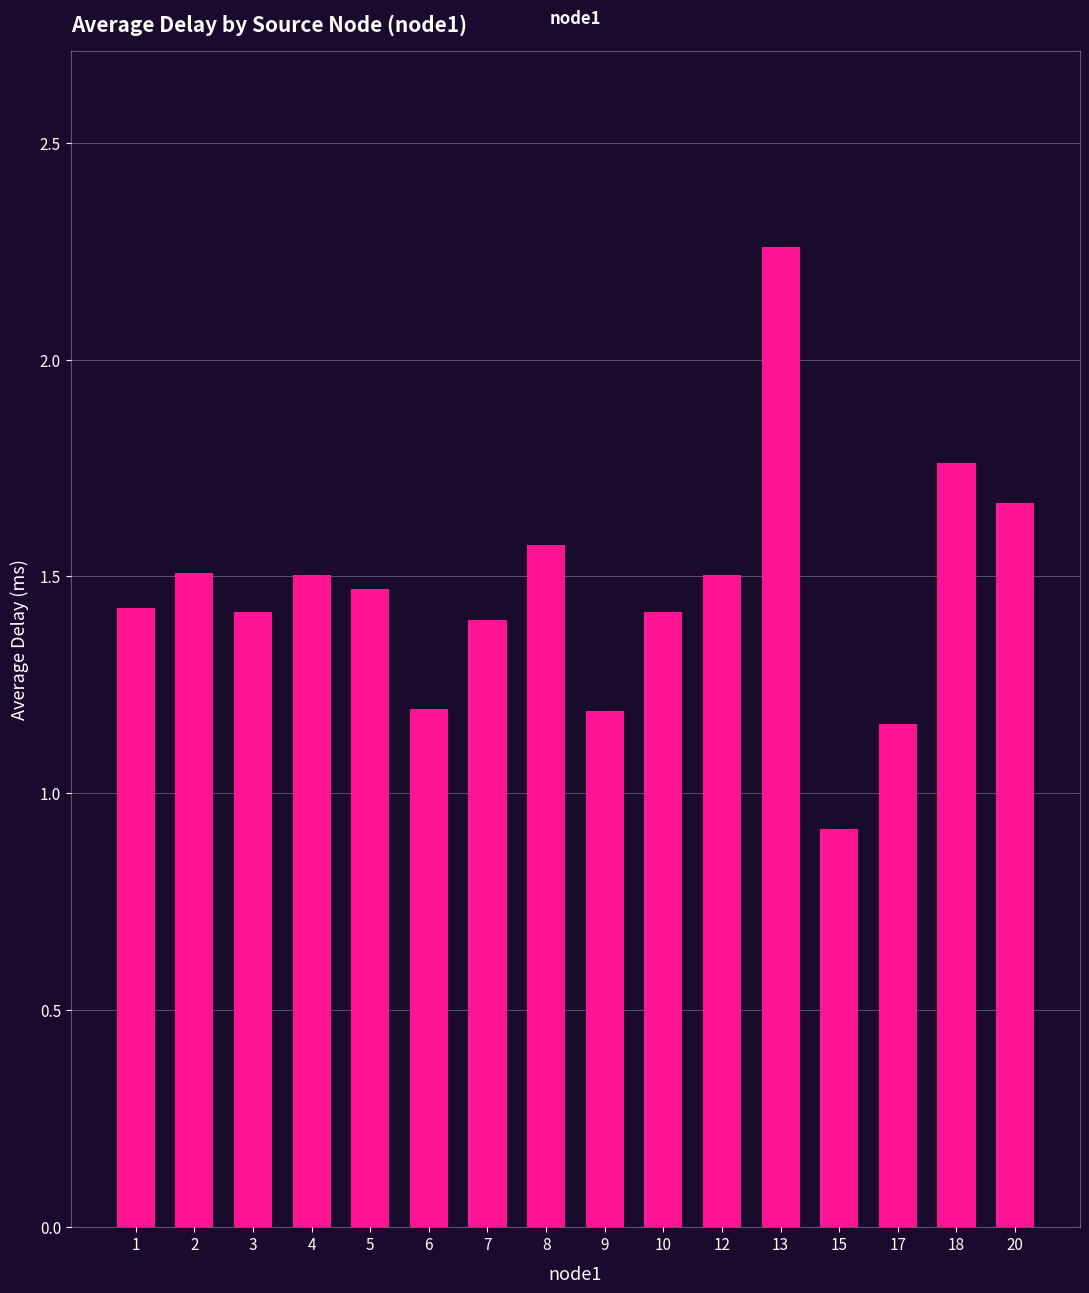

What is the value of the 8th bar from the left?

1.6